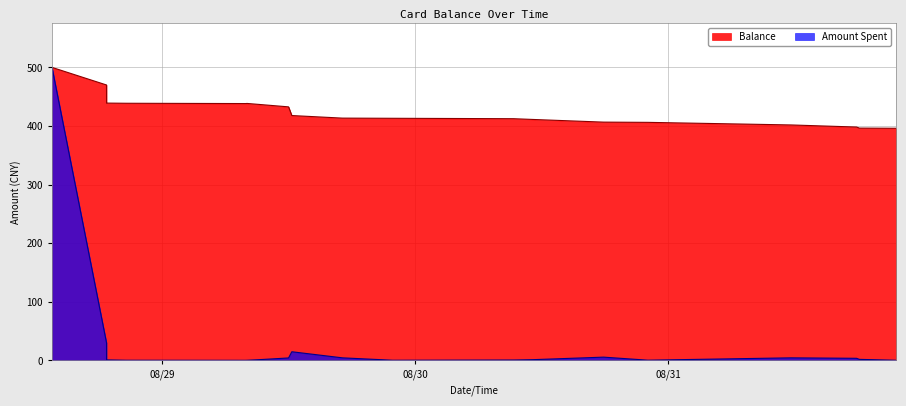

True or false: Amount Spent and Balance cross at least once.

False